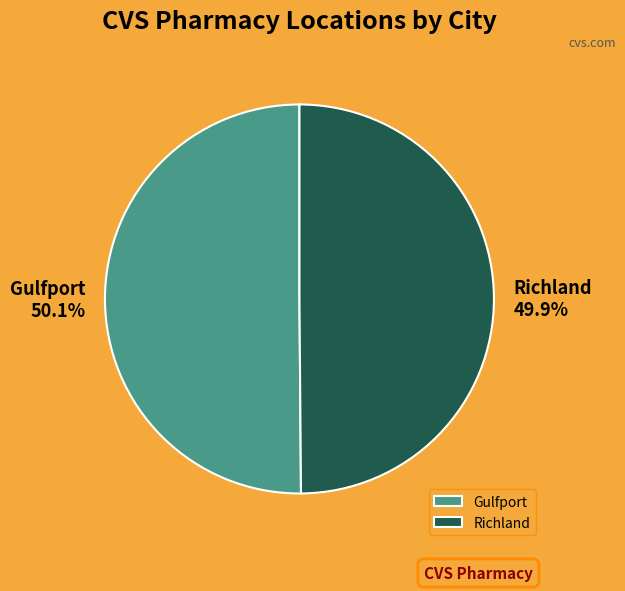

To the nearest percent, what percentage of the pie is Richland?

50%